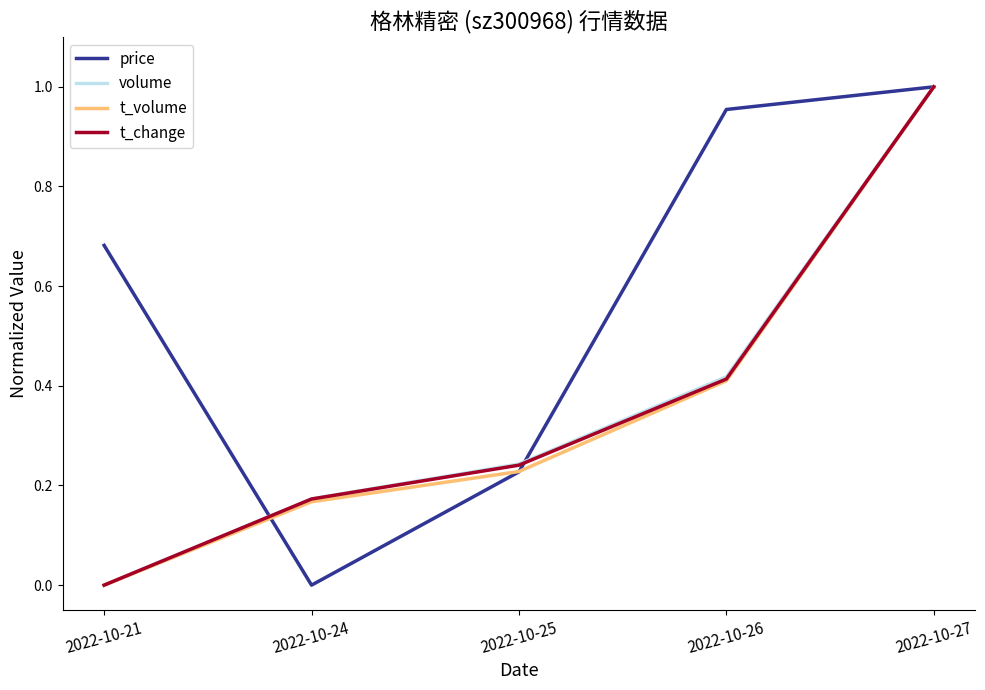

List the labels in order of t_change value, smallest first.

2022-10-21, 2022-10-24, 2022-10-25, 2022-10-26, 2022-10-27